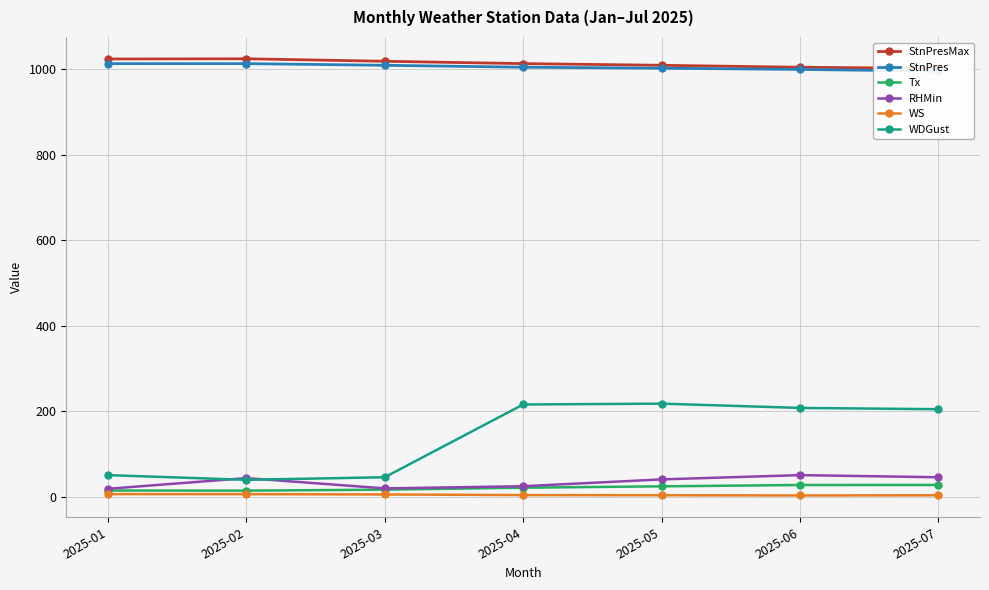

Reading left to right, what are all the values shown in this chart?

StnPresMax: 2025-01=1023.3	2025-02=1023.8	2025-03=1018.0	2025-04=1012.5	2025-05=1008.6	2025-06=1004.0	2025-07=1001.4
StnPres: 2025-01=1012.5	2025-02=1012.5	2025-03=1008.6	2025-04=1004.1	2025-05=1001.8	2025-06=998.9	2025-07=994.9
Tx: 2025-01=15.0	2025-02=14.7	2025-03=17.0	2025-04=21.6	2025-05=24.8	2025-06=27.9	2025-07=28.0
RHMin: 2025-01=19.0	2025-02=44.0	2025-03=20.0	2025-04=25.0	2025-05=41.0	2025-06=51.0	2025-07=46.0
WS: 2025-01=6.6	2025-02=6.5	2025-03=5.8	2025-04=4.3	2025-05=4.0	2025-06=3.5	2025-07=3.9
WDGust: 2025-01=51.0	2025-02=40.0	2025-03=46.0	2025-04=216.0	2025-05=218.0	2025-06=208.0	2025-07=205.0